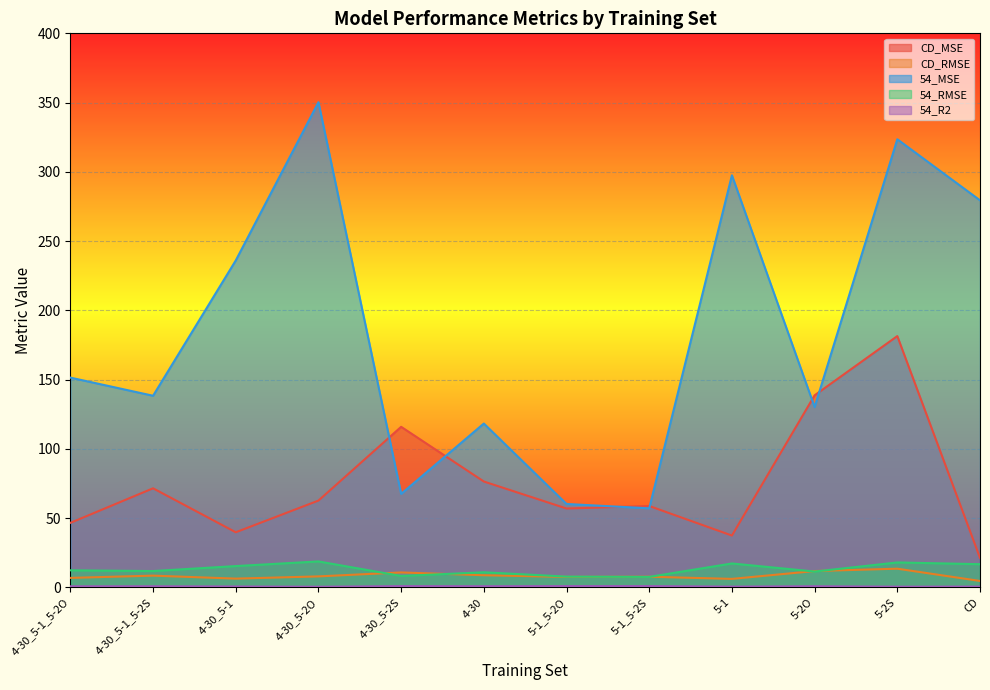

How many interior local valleys does the 54_MSE series have?

4